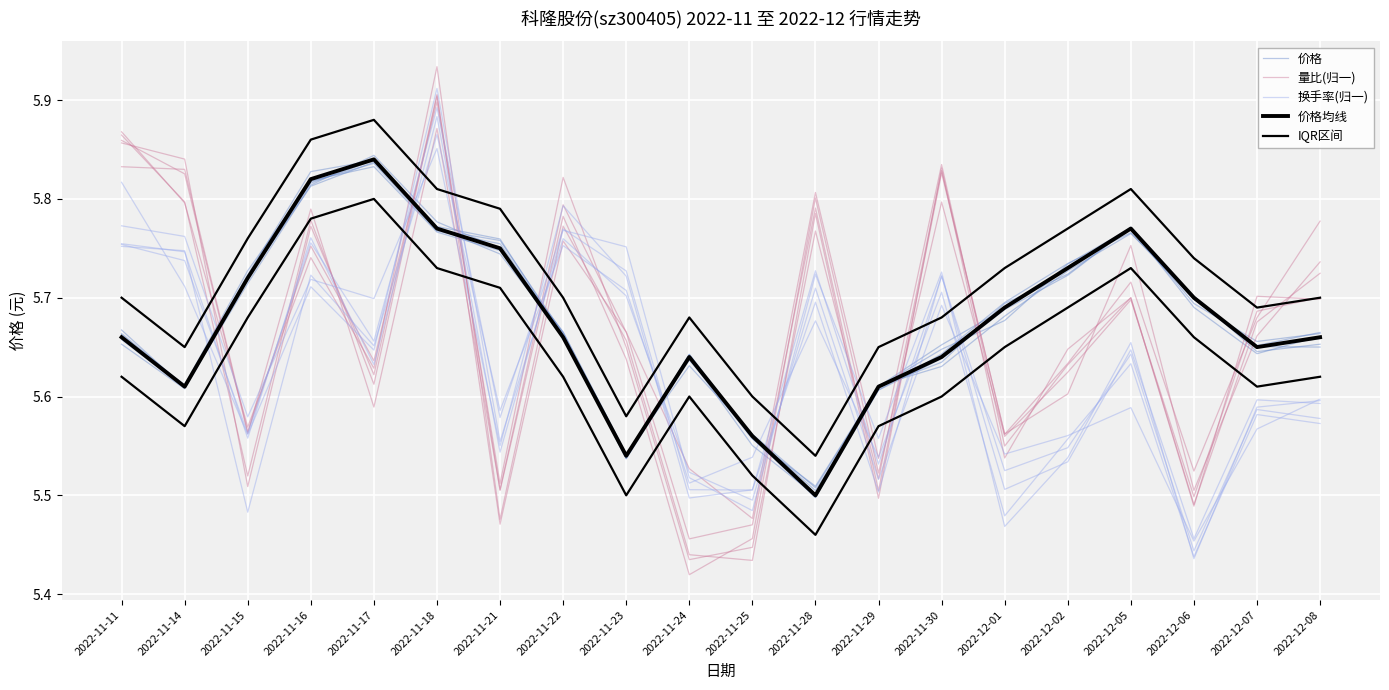

What is the value of the 换手率(归一) point at the 4th from the left?

5.7